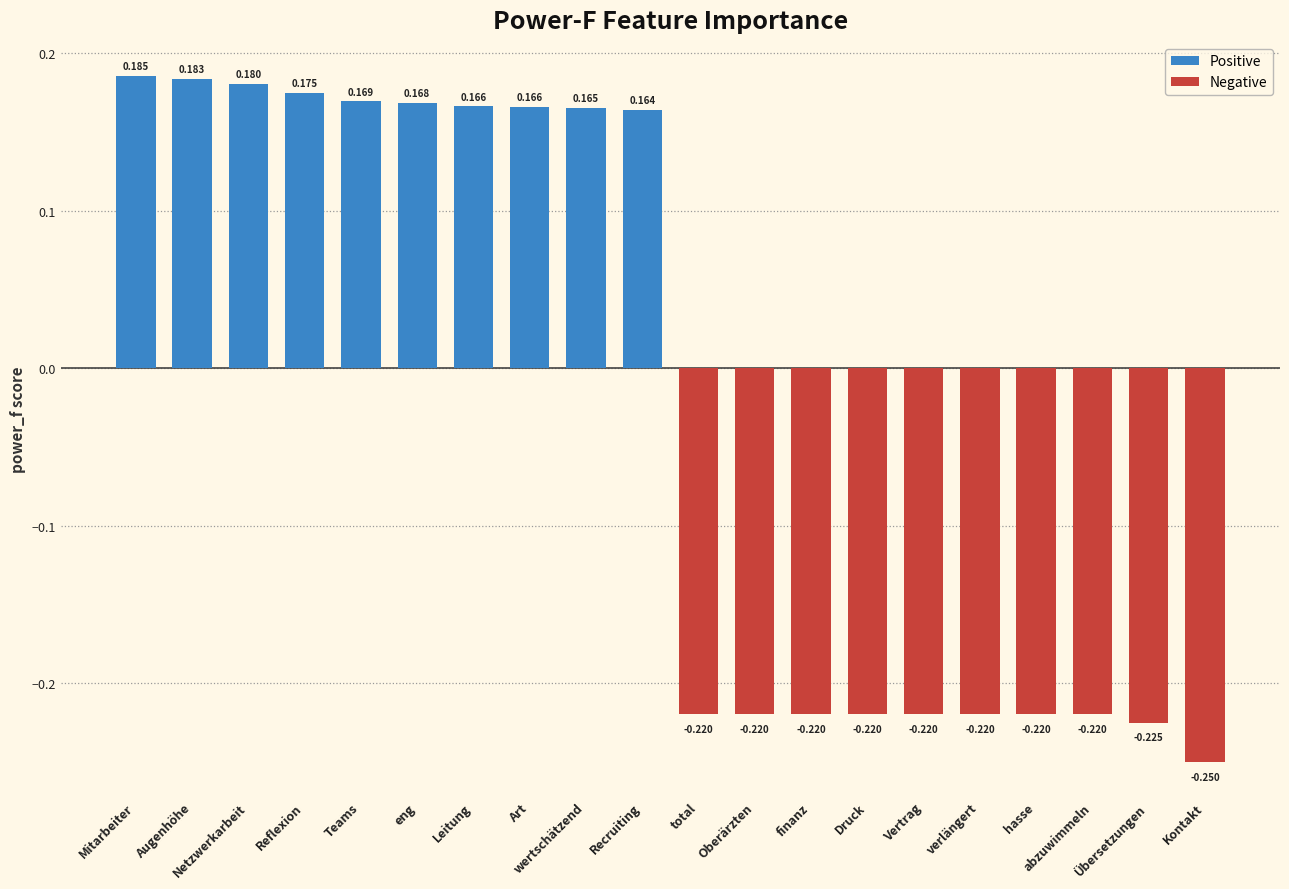

Count the number of categories in the chart.

20